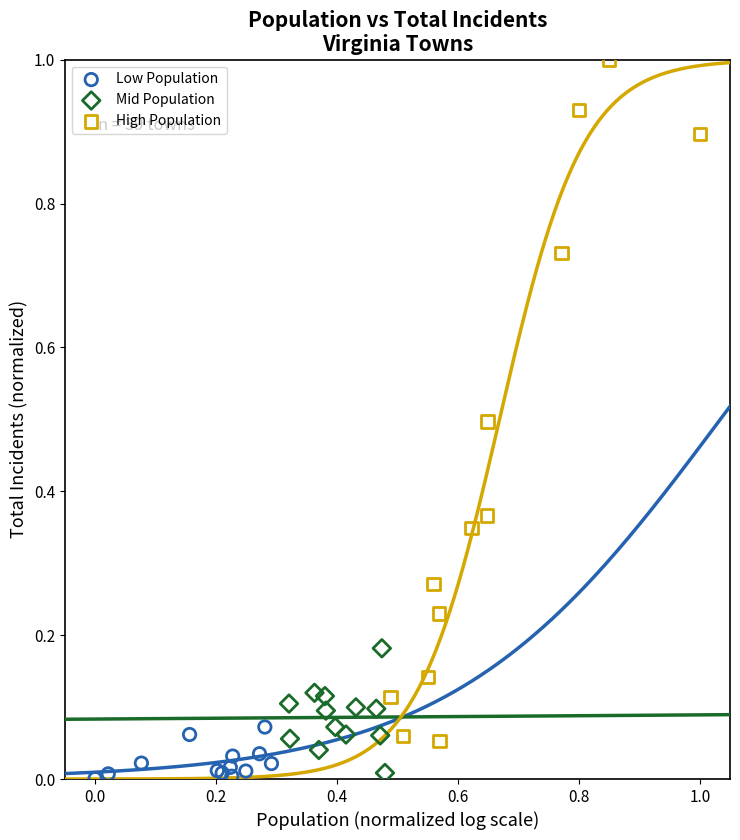

Which series reaches the maximum Y coordinate?

High Population